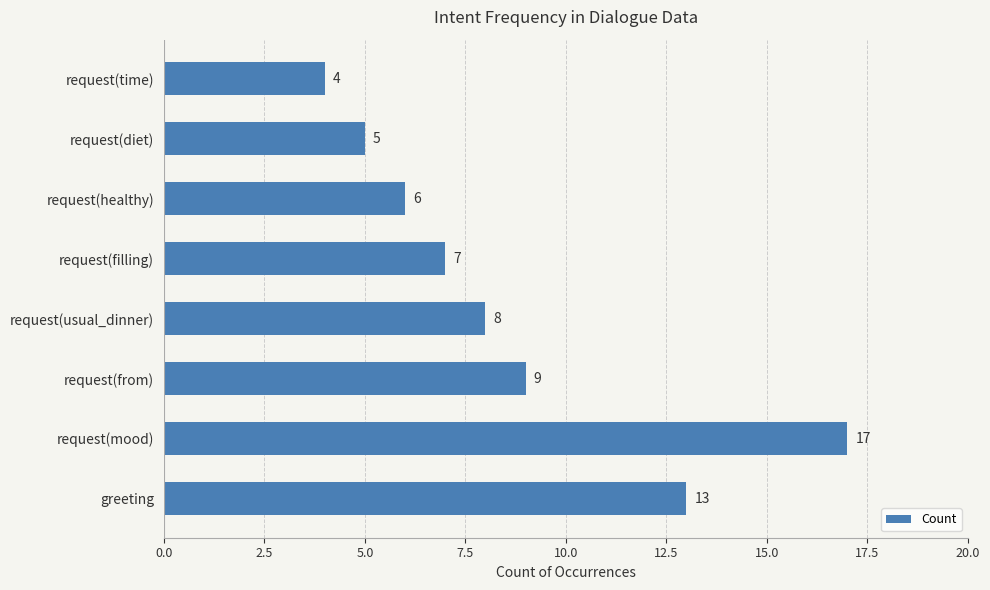

What is the change in value from request(from) to request(time)?

-5